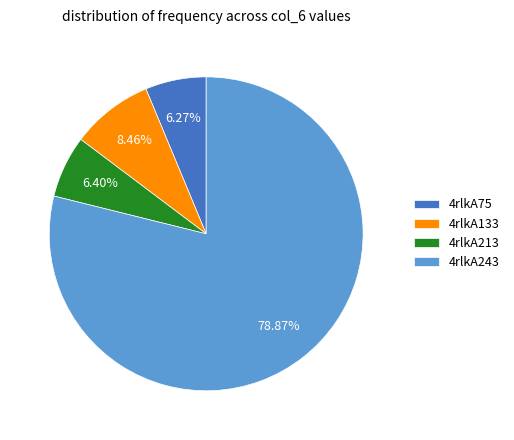

How many segments does this pie chart have?

4